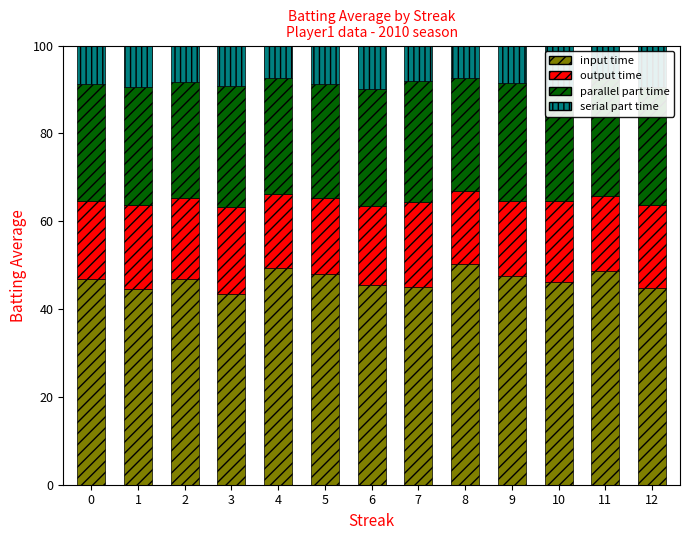

At which category is the sum across all series the highest?

2